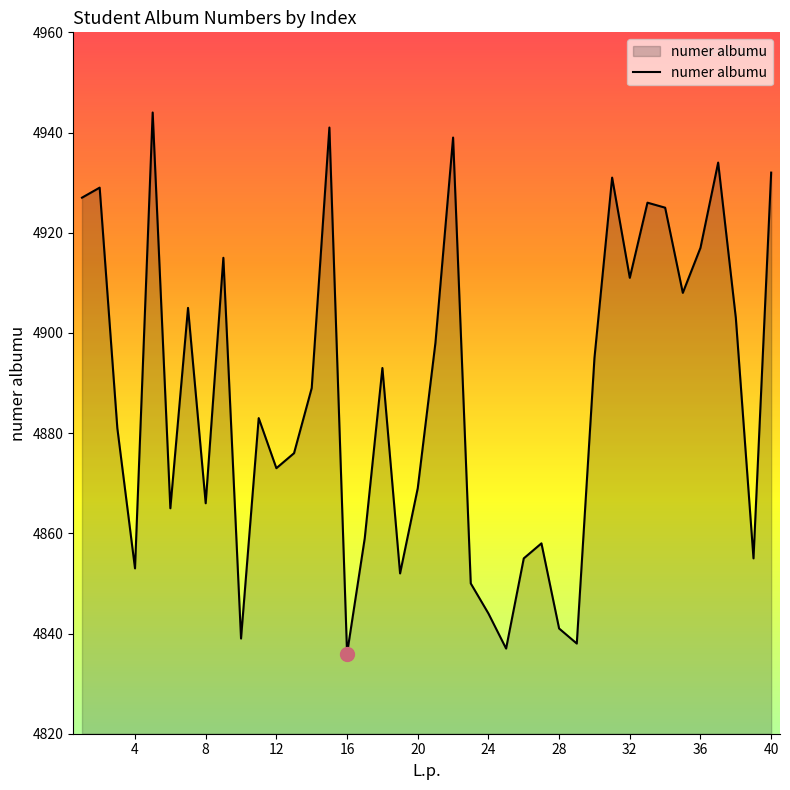

What is the difference between the second highest and minimum values?

105